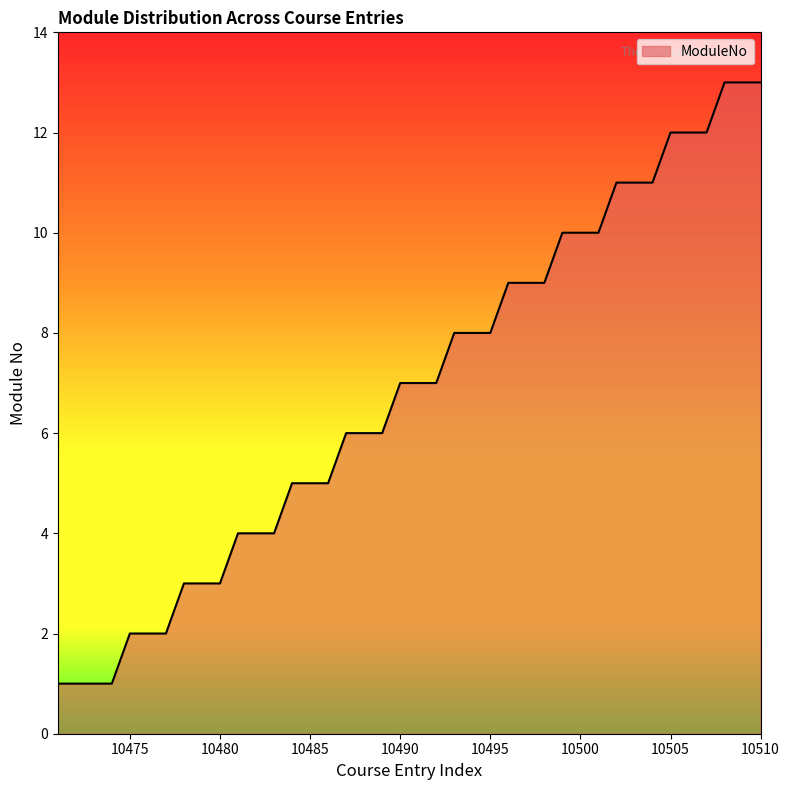

What is the average value?

7